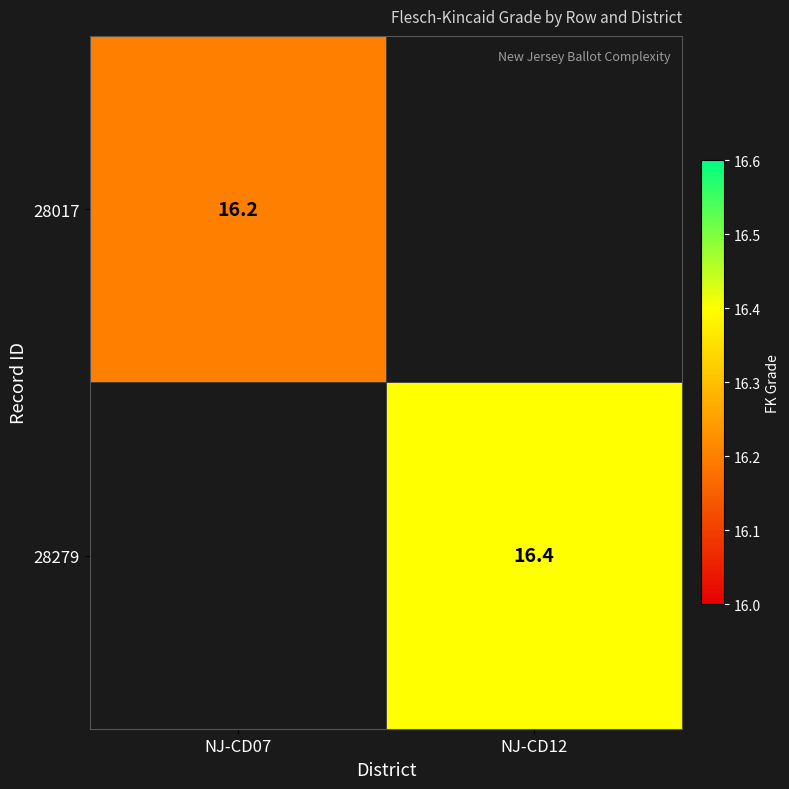

At which category does the chart reach its minimum across all series?

NJ-CD07